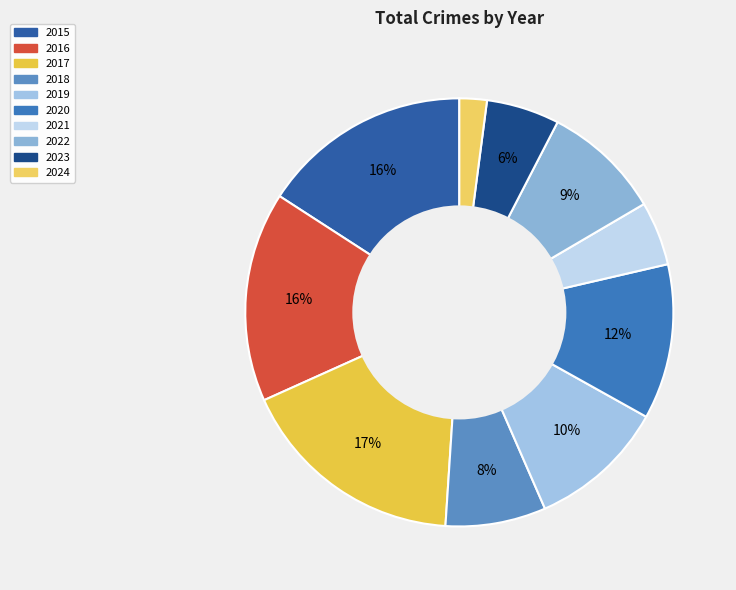

What is the ratio of the value at 2015 to the value at 2016?

1.0